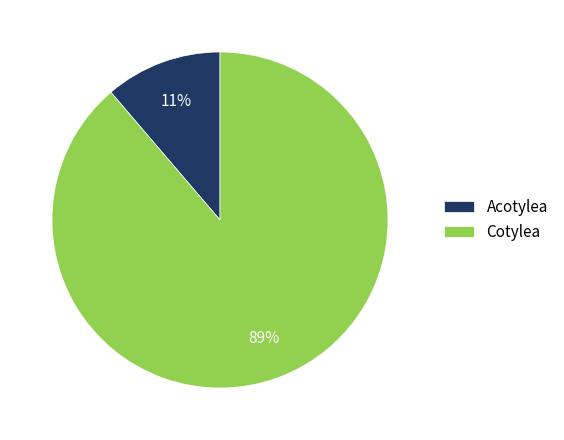

Which category has the biggest portion of the pie?

Cotylea